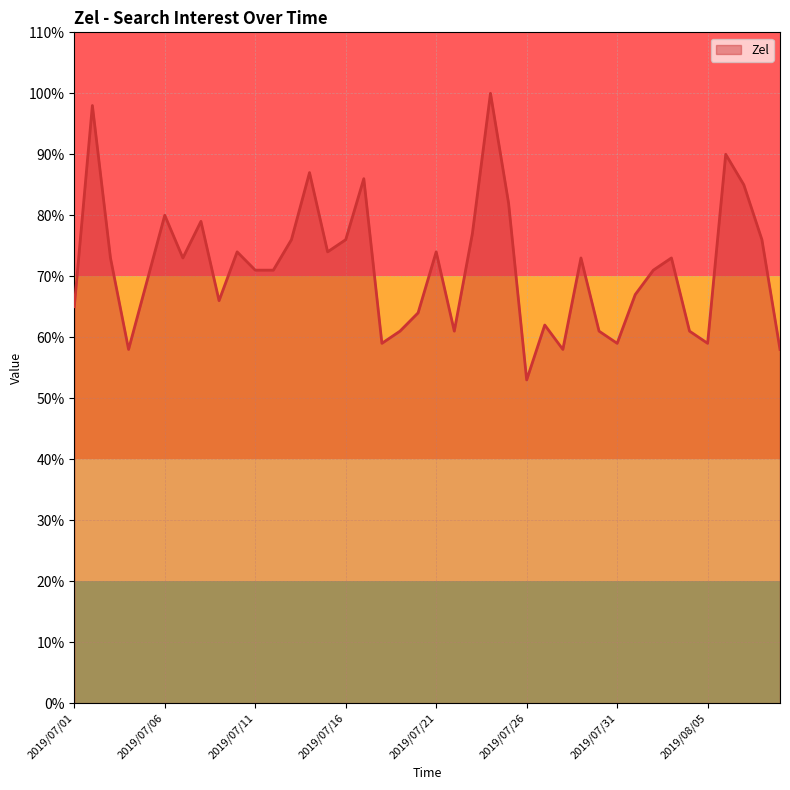

How many lines are shown in the chart?

1